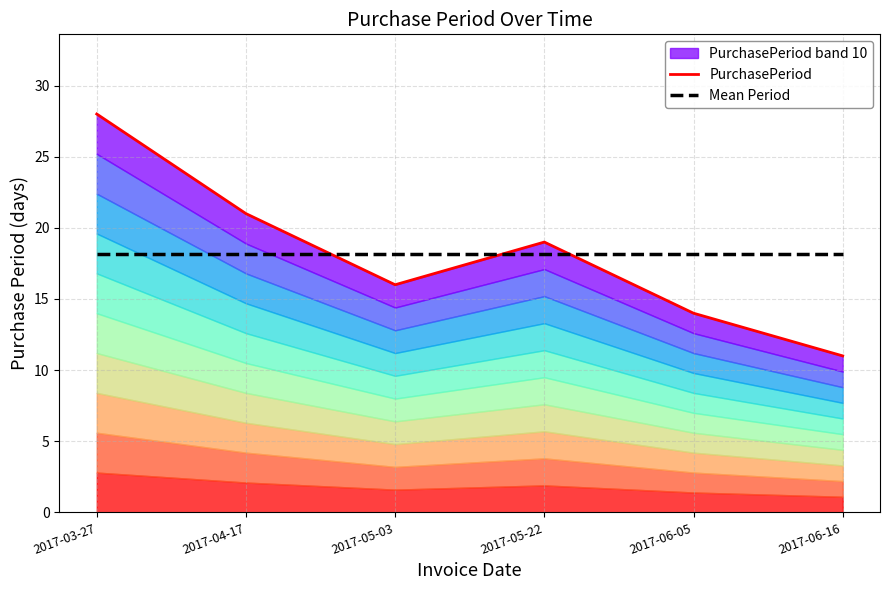

Reading left to right, what are all the values shown in this chart?

PurchasePeriod: 2017-03-27=28.0	2017-04-17=21.0	2017-05-03=16.0	2017-05-22=19.0	2017-06-05=14.0	2017-06-16=11.0
Mean Period: 2017-03-27=18.2	2017-04-17=18.2	2017-05-03=18.2	2017-05-22=18.2	2017-06-05=18.2	2017-06-16=18.2